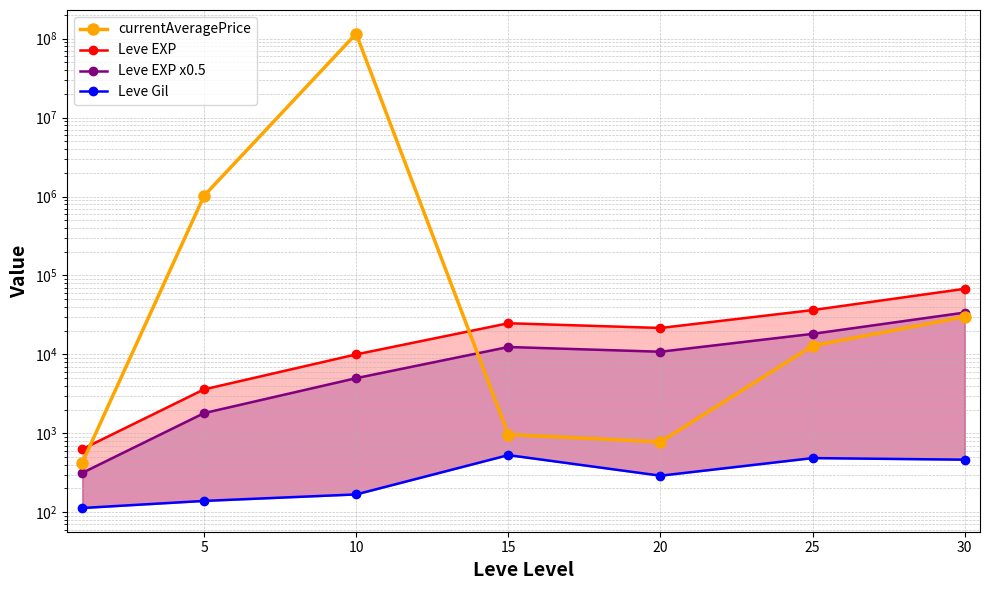

At which category does currentAveragePrice reach its first local valley?

20